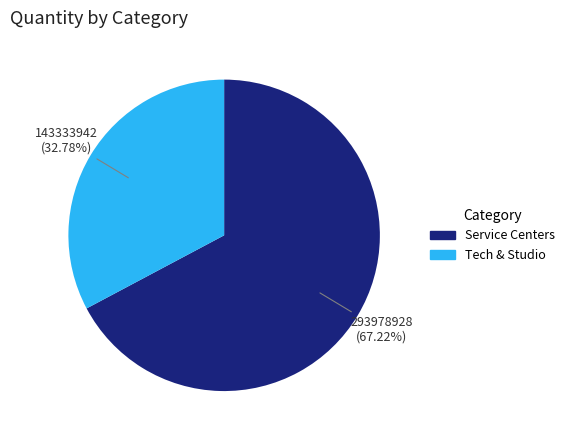

Is there any slice that represents more than half of the pie?

Yes